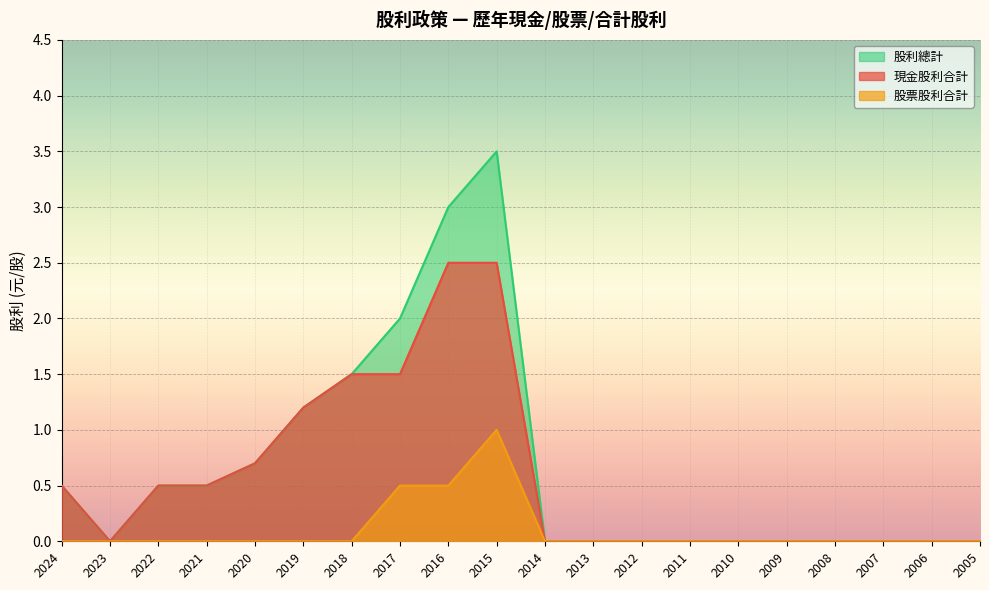

True or false: 現金股利合計 has a value of 1.6 at 2019.

False